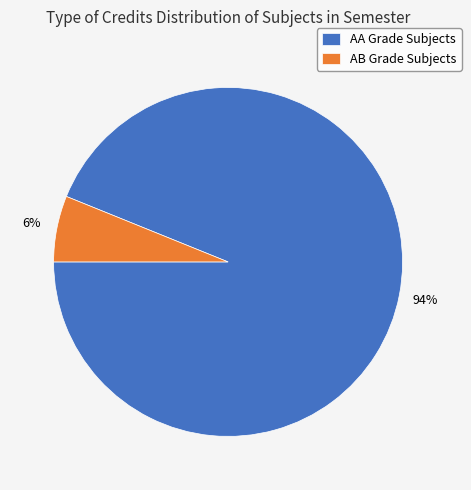

Which slice is the largest?

AA Grade Subjects